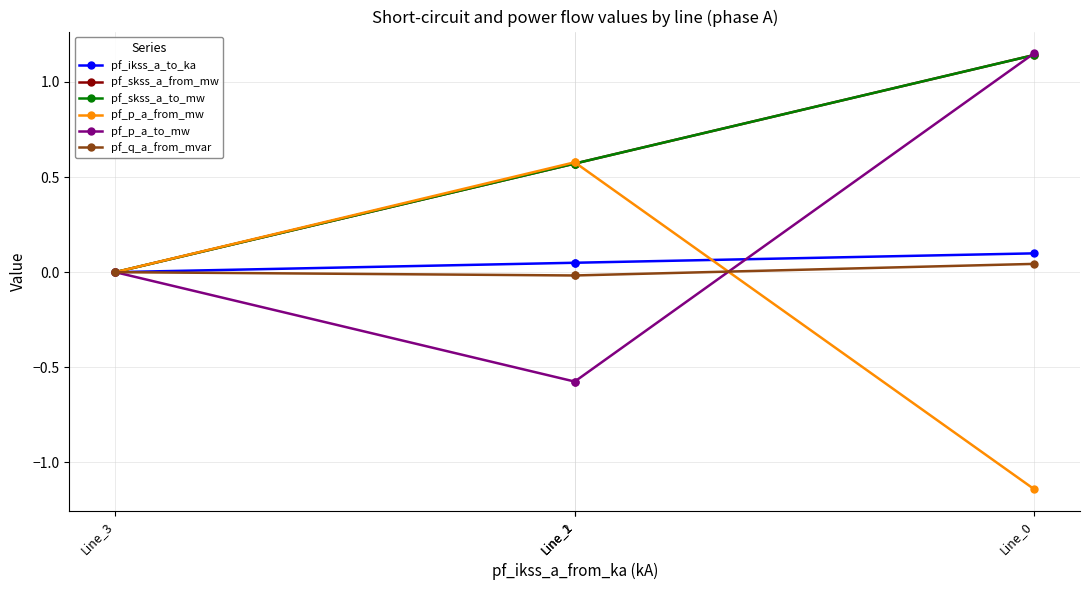

What are all the series names shown in the legend?

pf_ikss_a_to_ka, pf_skss_a_from_mw, pf_skss_a_to_mw, pf_p_a_from_mw, pf_p_a_to_mw, pf_q_a_from_mvar